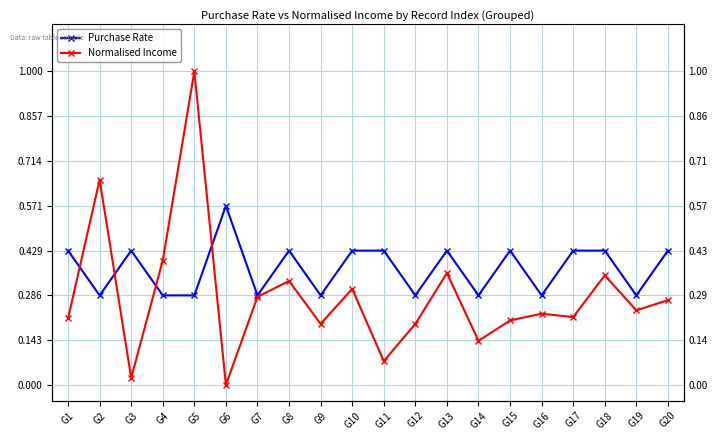

What is the sum of the Purchase Rate values at G1 and G16?

0.7